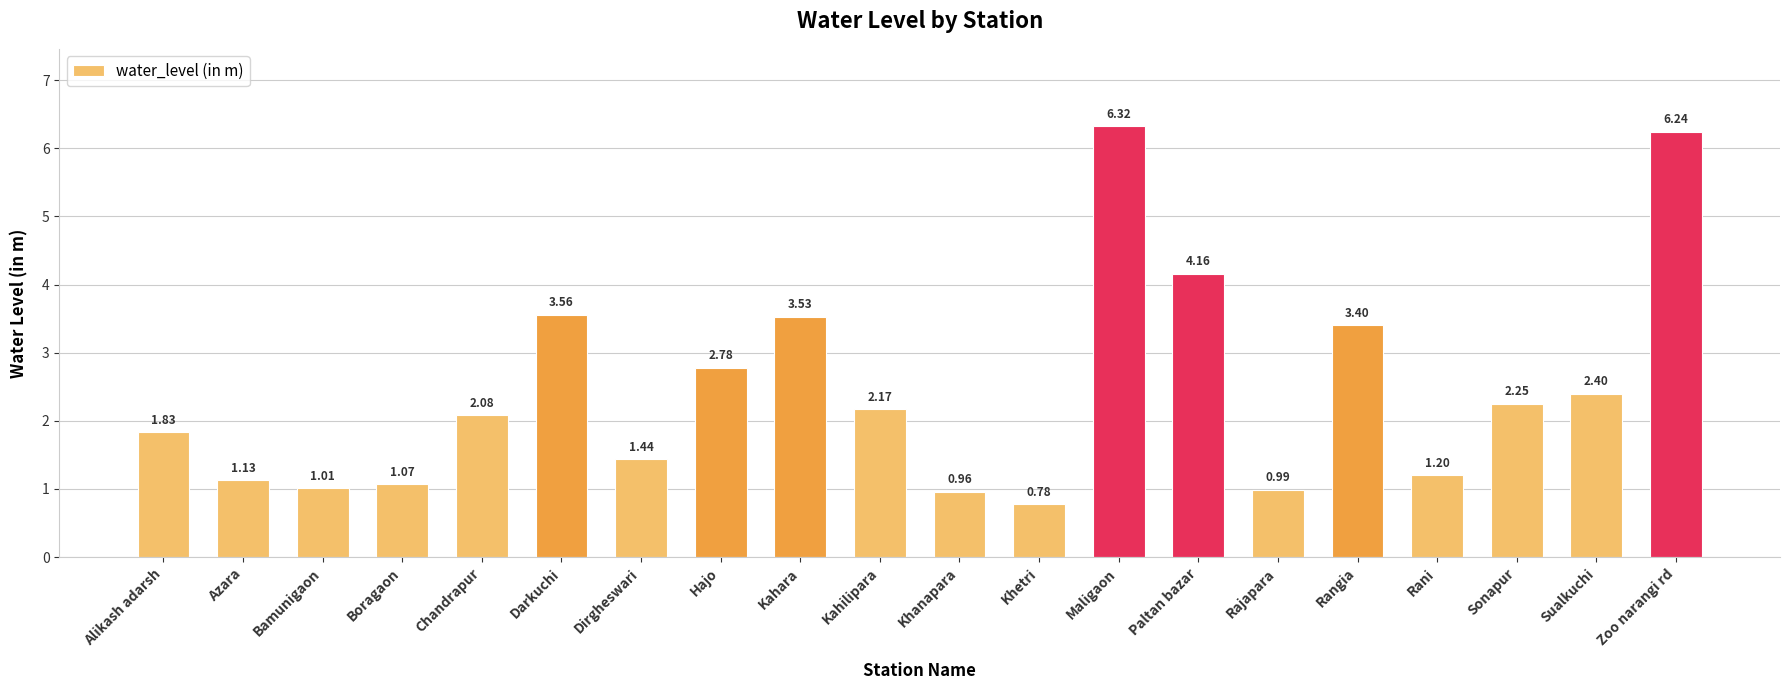

Does the chart contain any negative values?

No